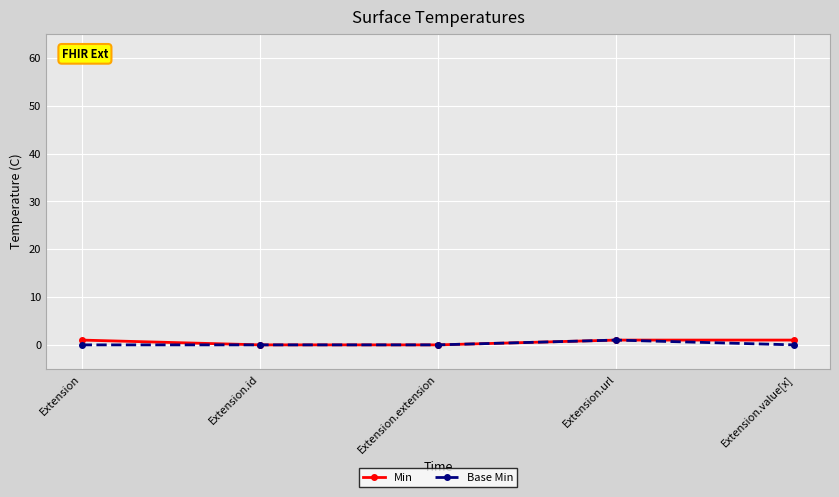

What is the label of the 4th point from the right?

Extension.id